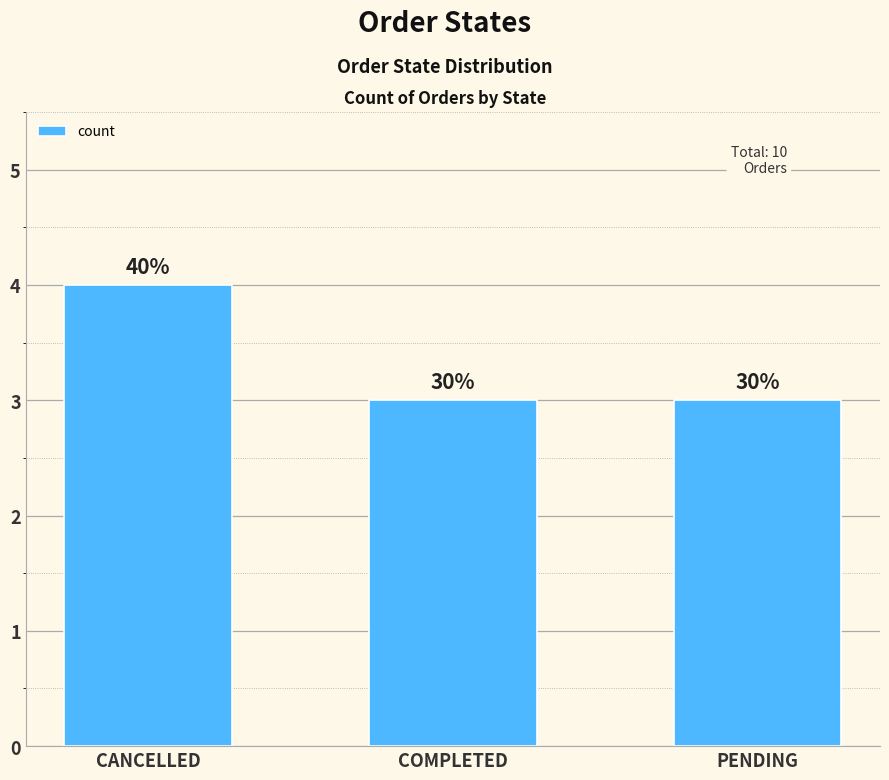

At which label is the value closest to 3?

COMPLETED